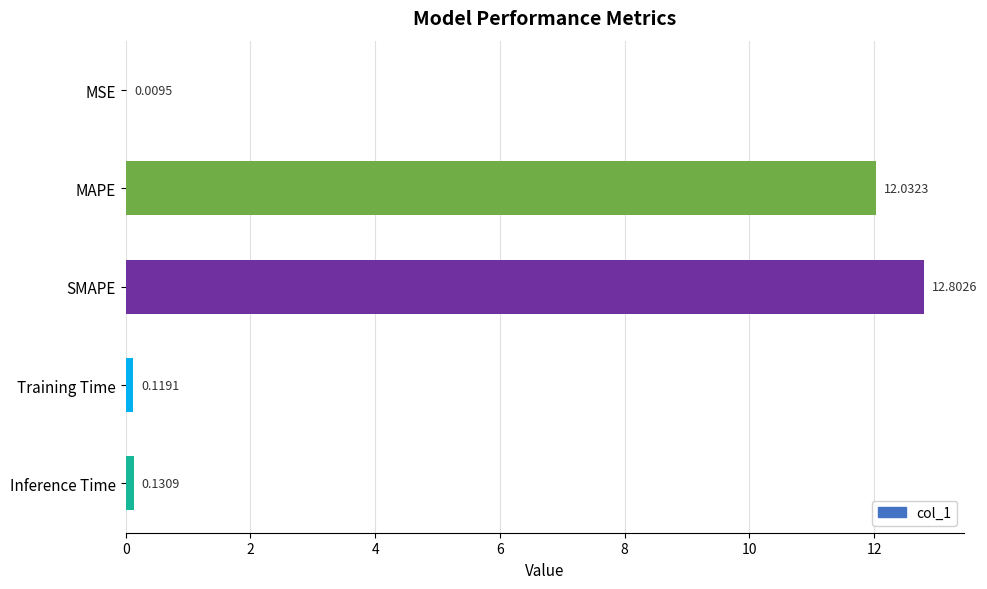

Where is the data nearest to the value 6?

Inference Time